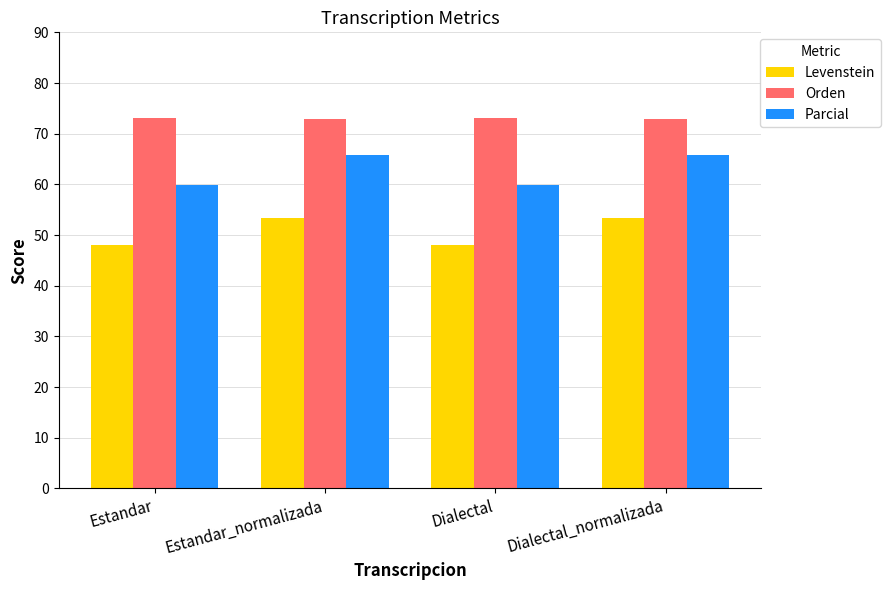

What is the minimum value for Orden?

73.0